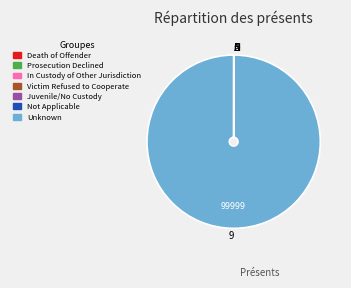

Which slice is the largest?

Unknown